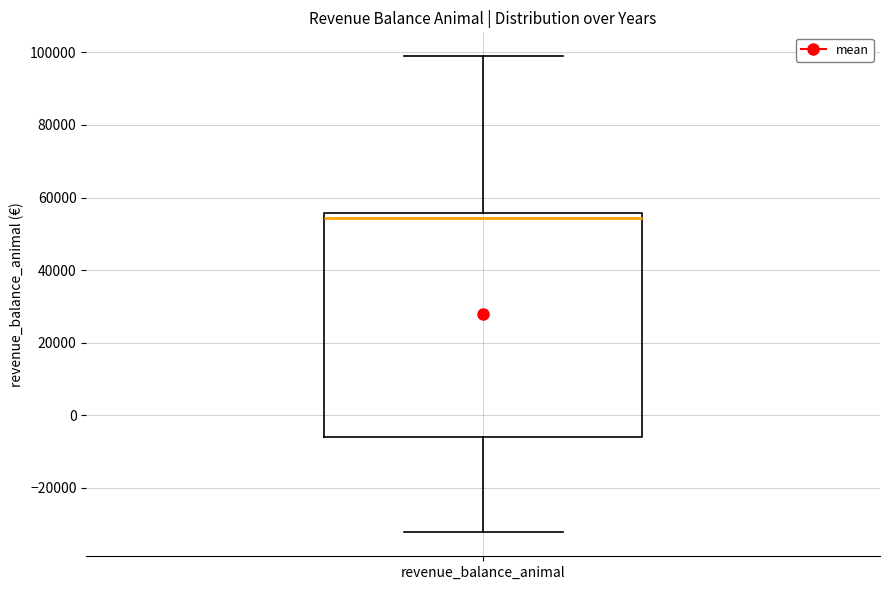

Where is the lower edge of the box for revenue_balance_animal on the y-axis? The values are not printed on the chart, so give them approximately, as read against the axis.

-6000